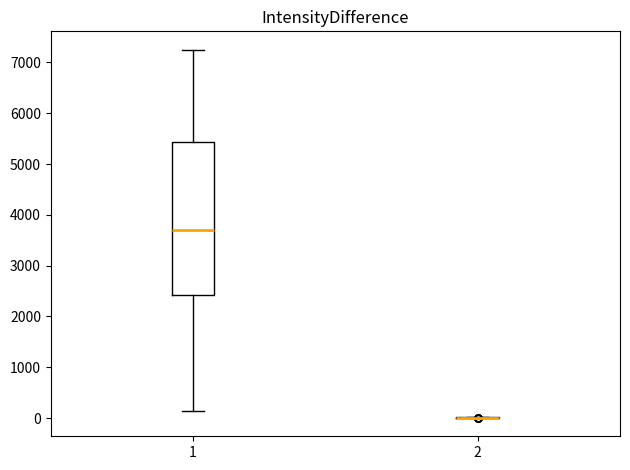

Reading left to right, read every box against the y-axis: the position of its median line, the range the box covers, and the ends of its whiskers. The values are not printed on the chart, so give them approximately, as read against the axis.

1: median 3700, box 2400 to 5400, whiskers 100 to 7200
2: box collapsed to a line at 0, whiskers 0 to 0